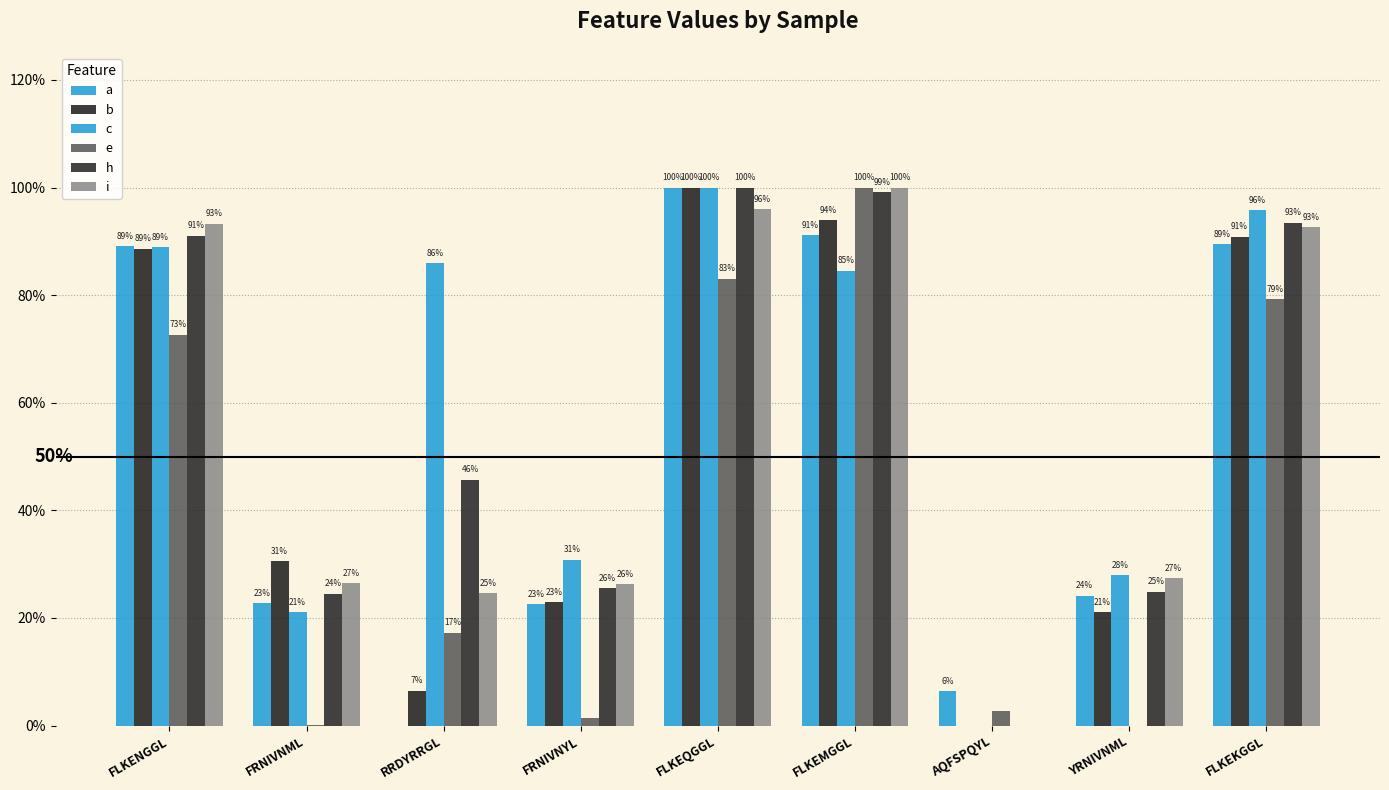

Does the chart contain stacked bars?

No